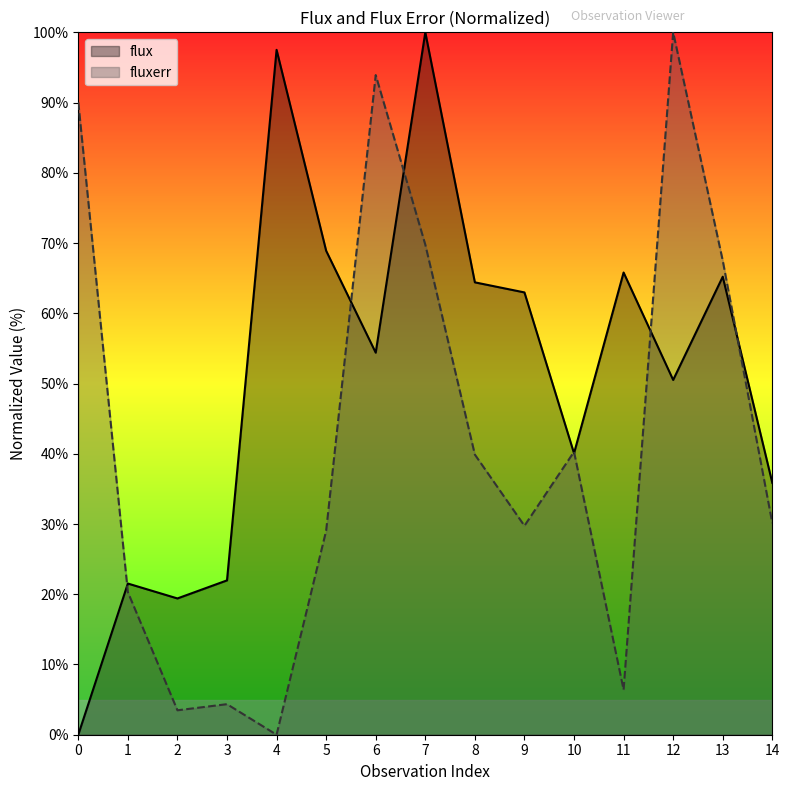

What is the difference between the flux values at 7 and 2?

80.6